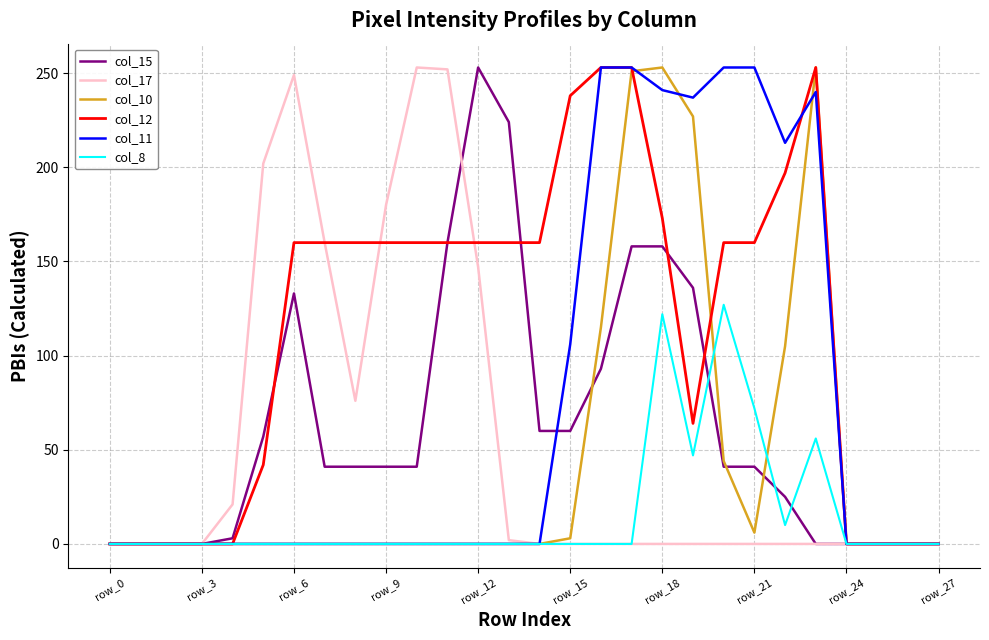

In col_10, how many points are higher than both neighbors (excluding endpoints)?

2